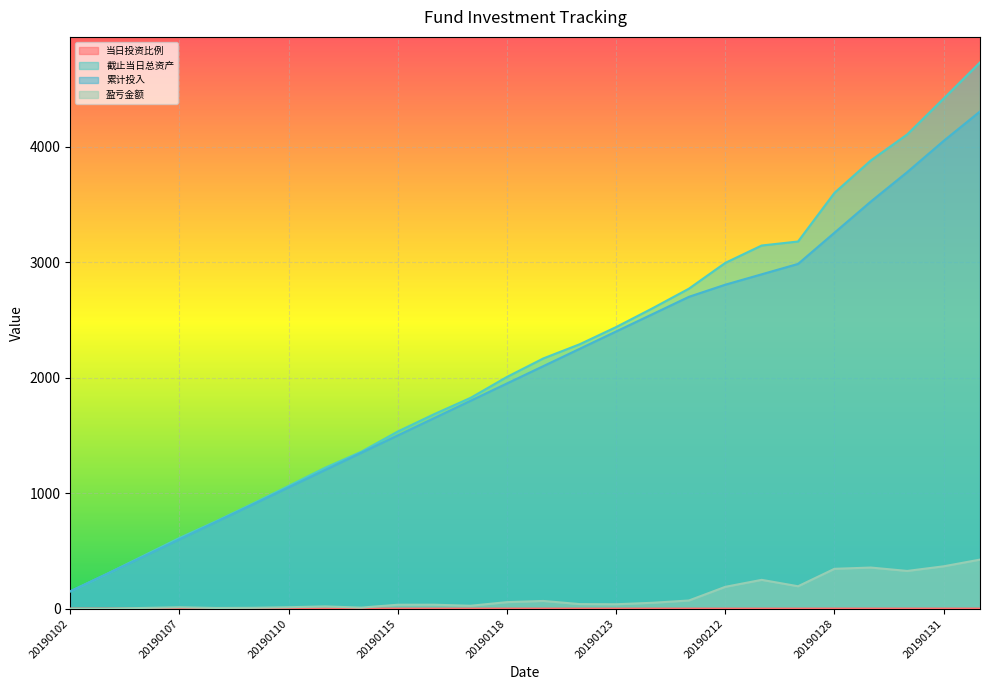

Is it true that 截止当日总资产 equals 2166.7 at 20190121?

True